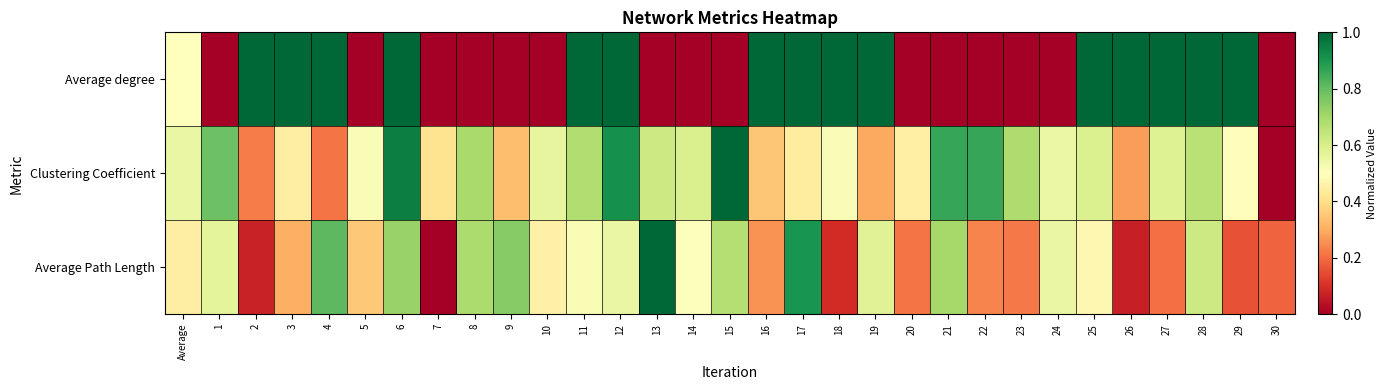

Between 9 and 15, which is larger?

9